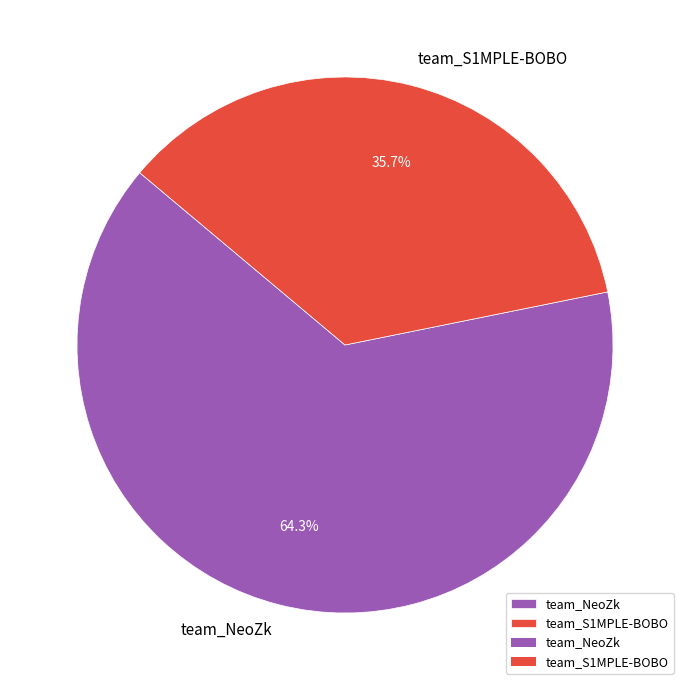

To the nearest percent, what is the difference between the largest and smallest slice percentages?

29%